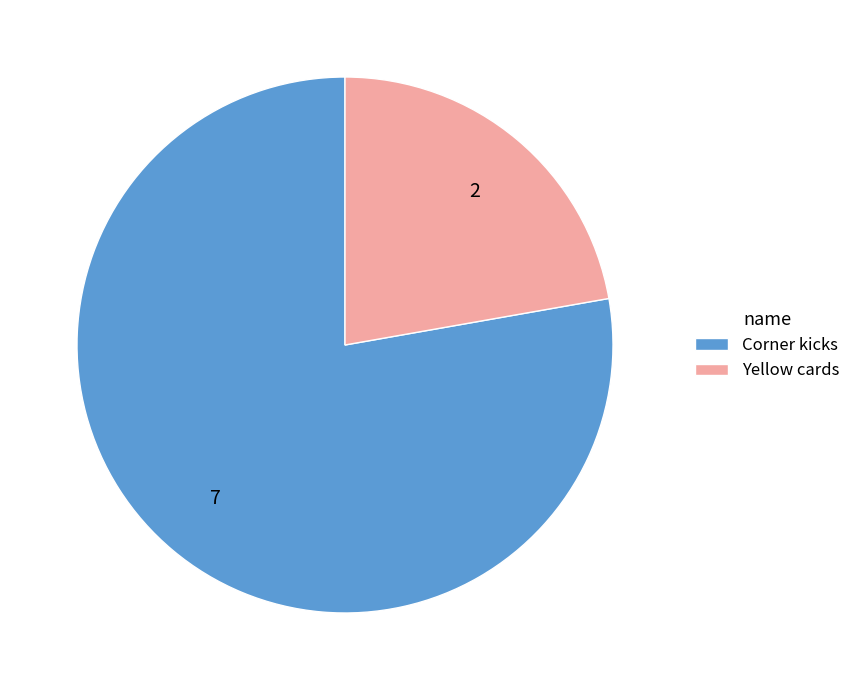

How many segments does this pie chart have?

2